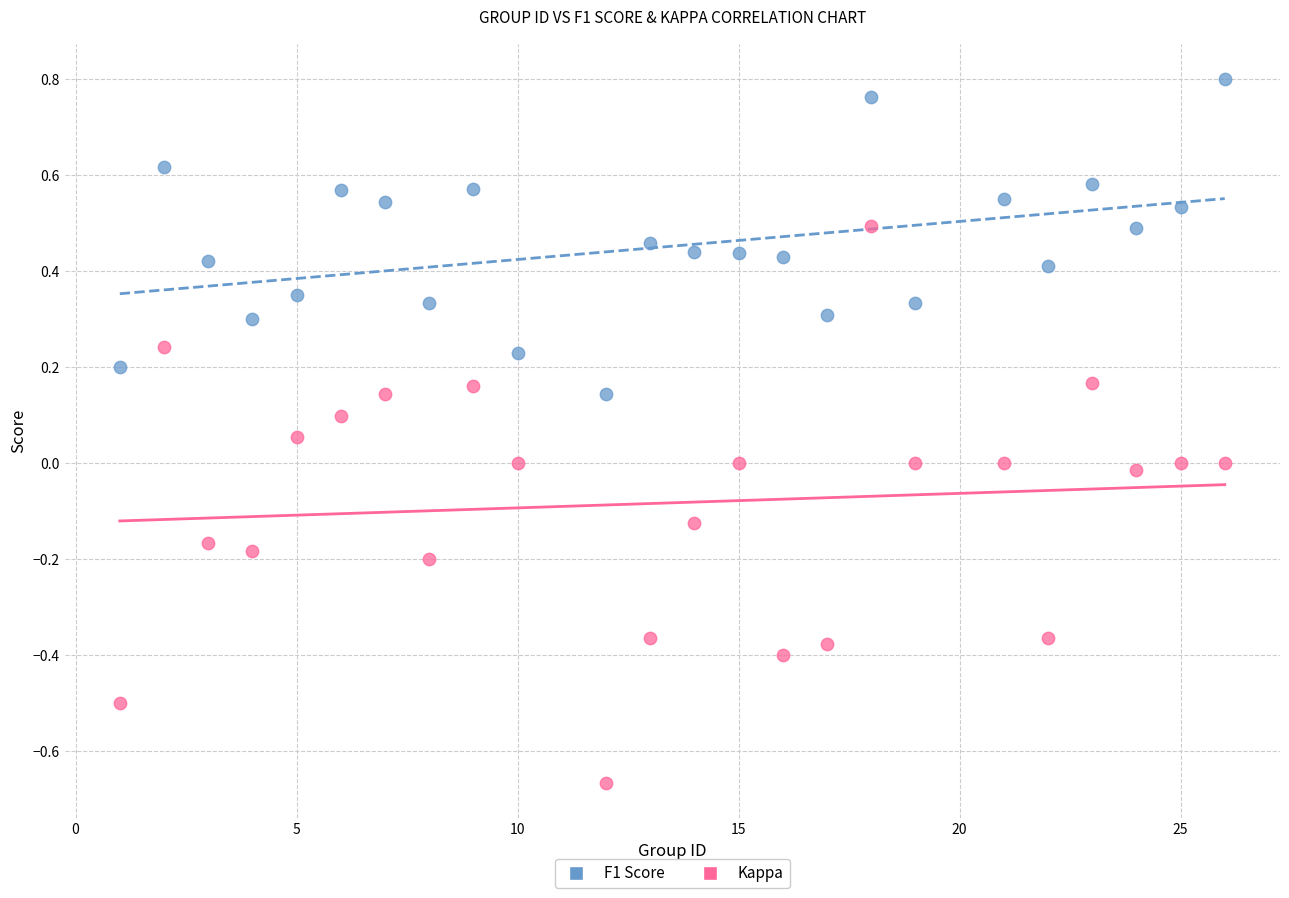

Which series contains the lowest Y value?

Kappa